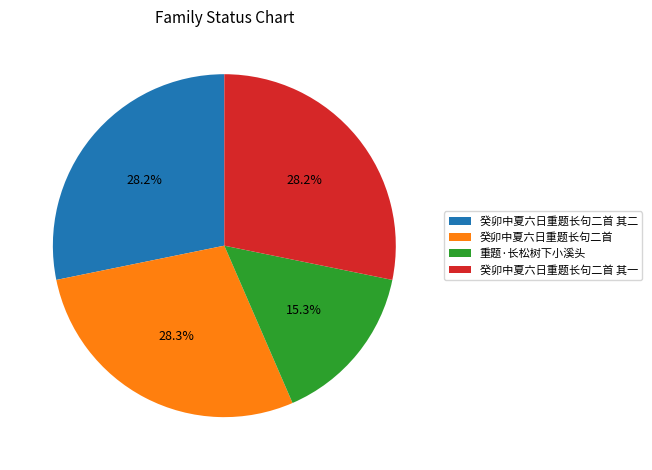

Which category has the smallest portion of the pie?

重题·长松树下小溪头